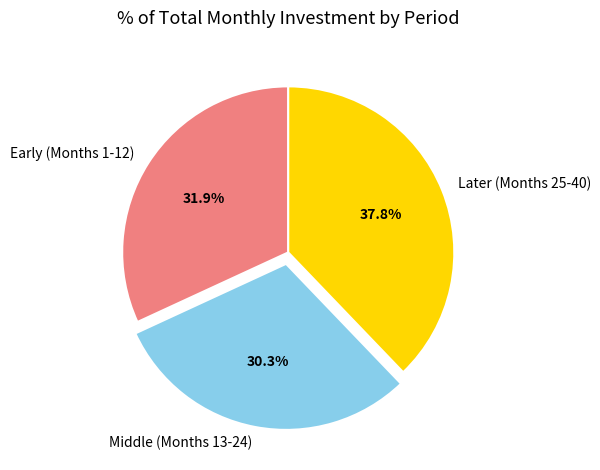

Between Early (Months 1-12) and Middle (Months 13-24), which is larger?

Early (Months 1-12)